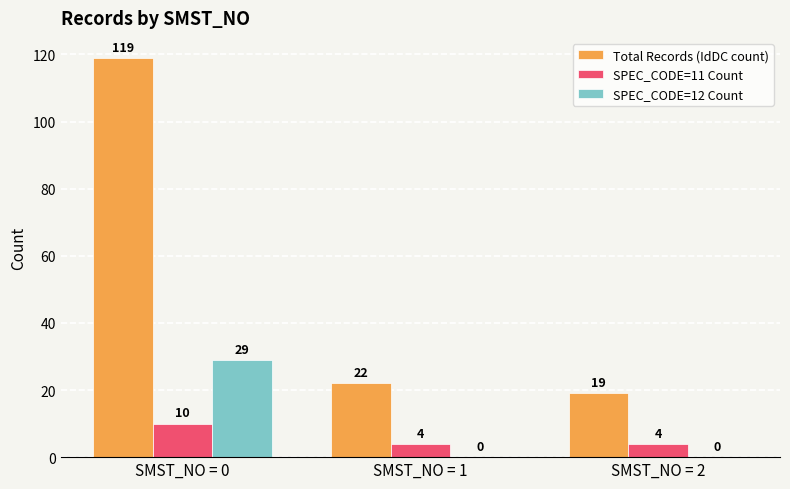

Reading left to right, what are all the values shown in this chart?

Total Records (IdDC count): 119	22	19
SPEC_CODE=11 Count: 10	4	4
SPEC_CODE=12 Count: 29	0	0